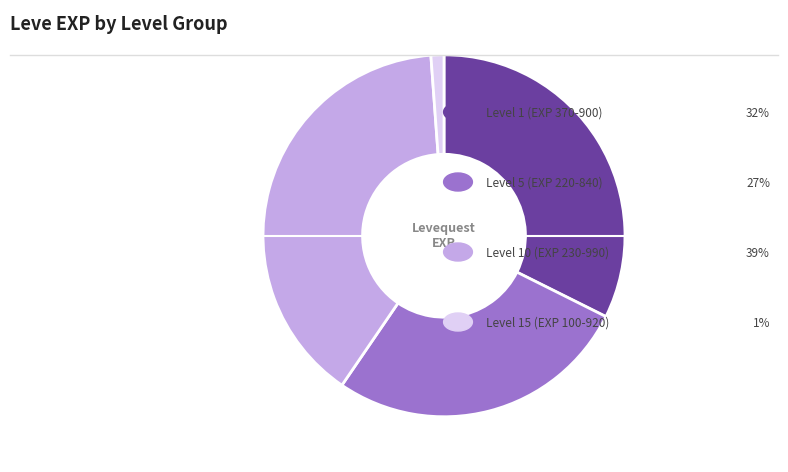

Is there a majority slice in this chart?

No